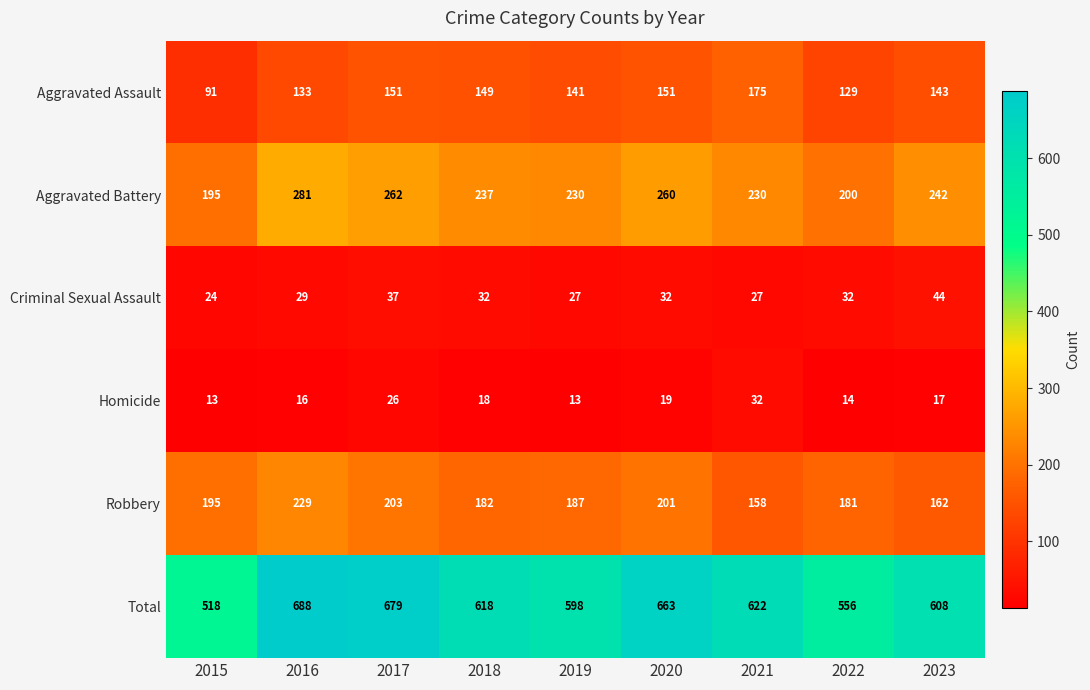

Rank the series at 2017 from lowest to highest value.

Homicide, Criminal Sexual Assault, Aggravated Assault, Robbery, Aggravated Battery, Total